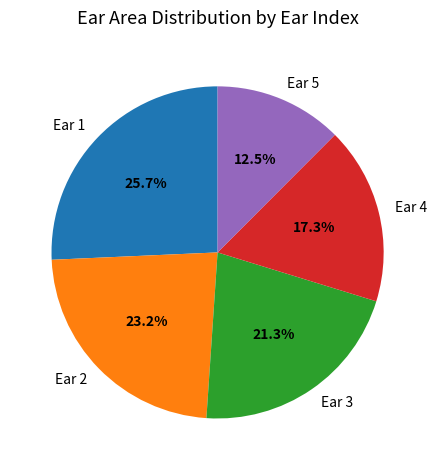

To the nearest percent, what is the average slice percentage?

20%